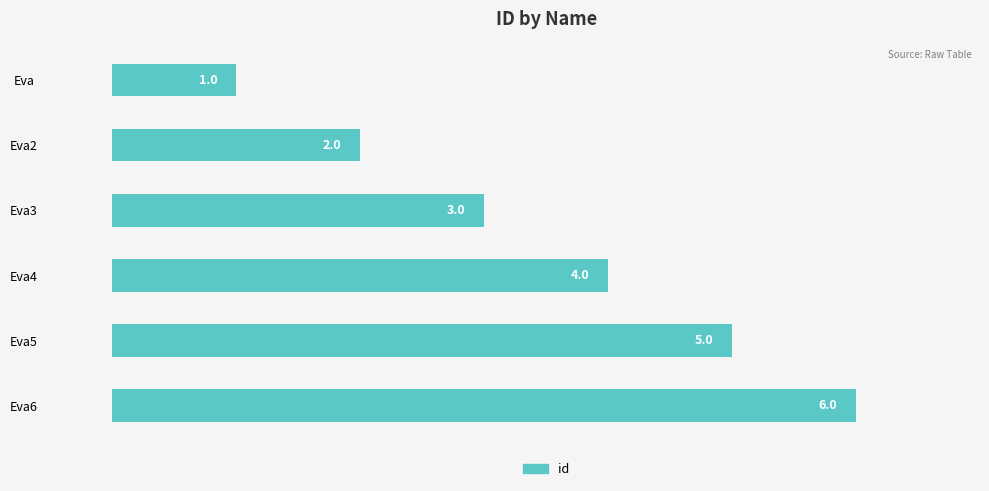

What is the greatest value displayed?

6